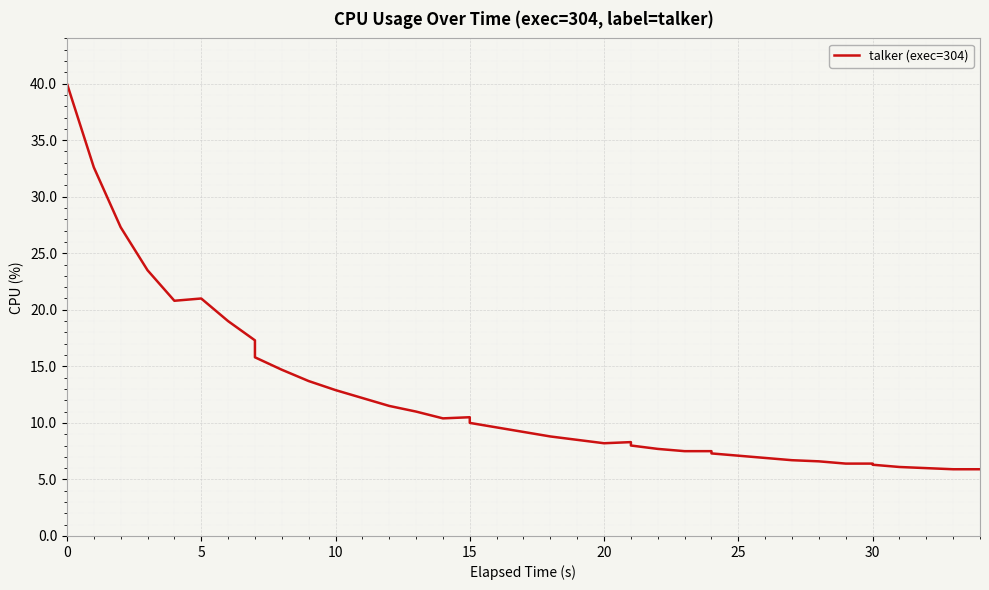

Is it true that the value at 31 is 11.3?

False